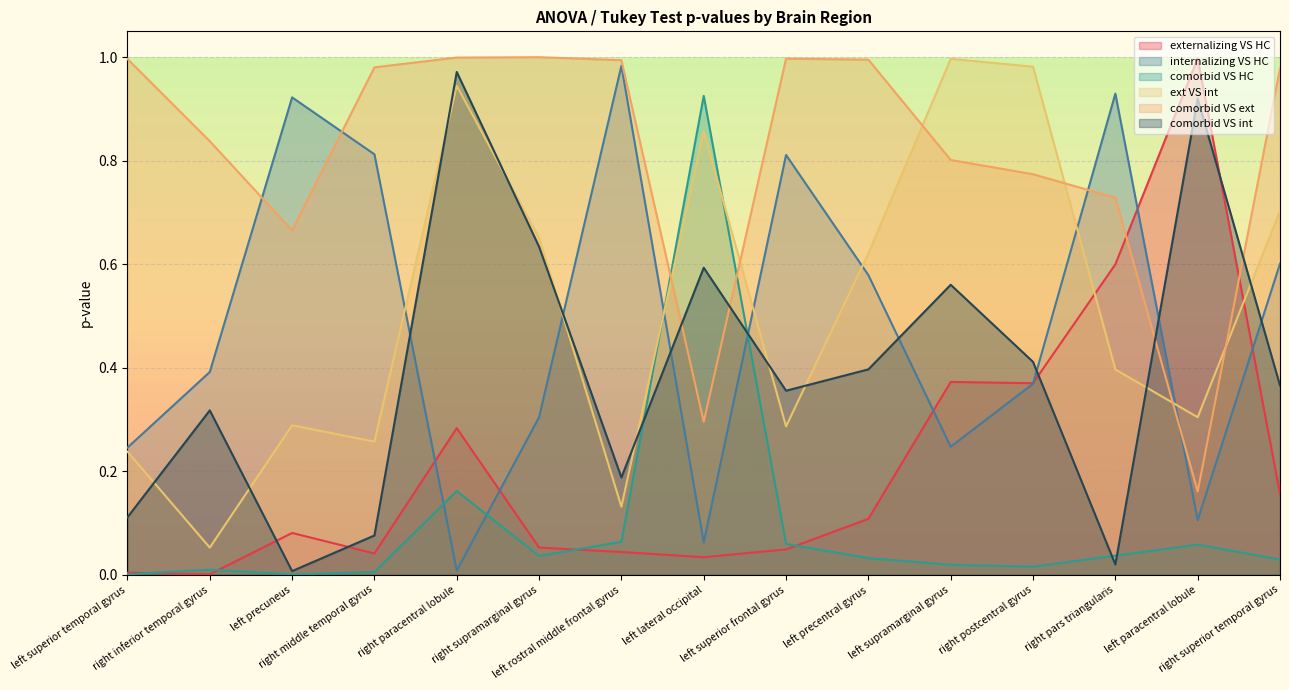

How many categories are shown in the chart?

15